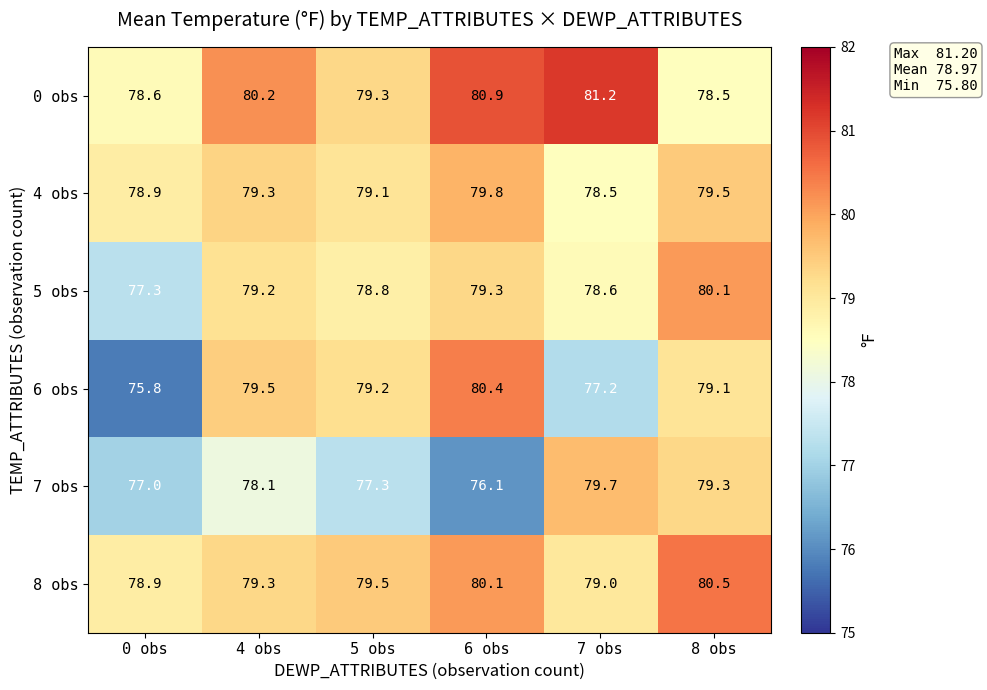

At which label does 5 obs first exceed 79?

4 obs